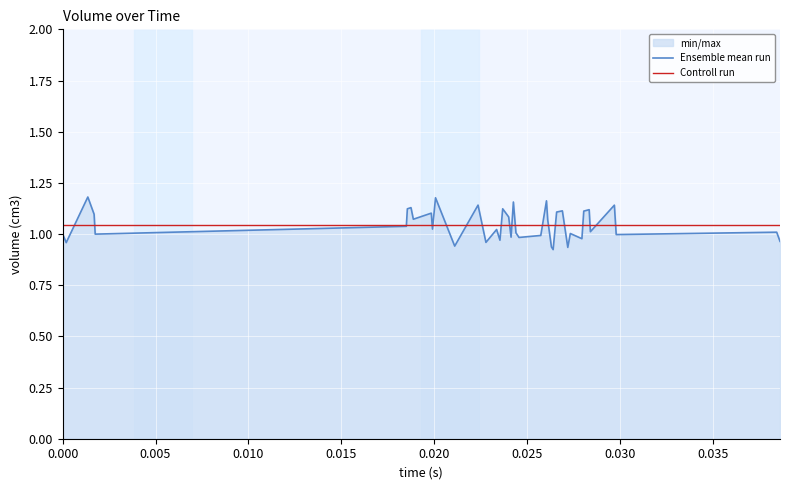

Which series has the largest range (max minus min)?

Ensemble mean run